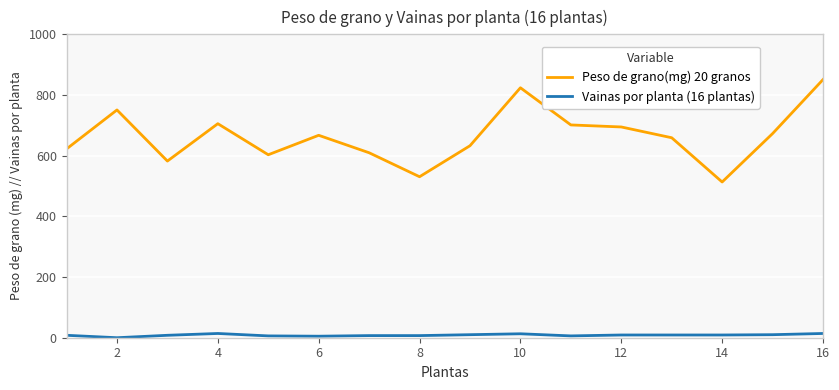

What is the sum of all Vainas por planta (16 plantas) values?

135.0